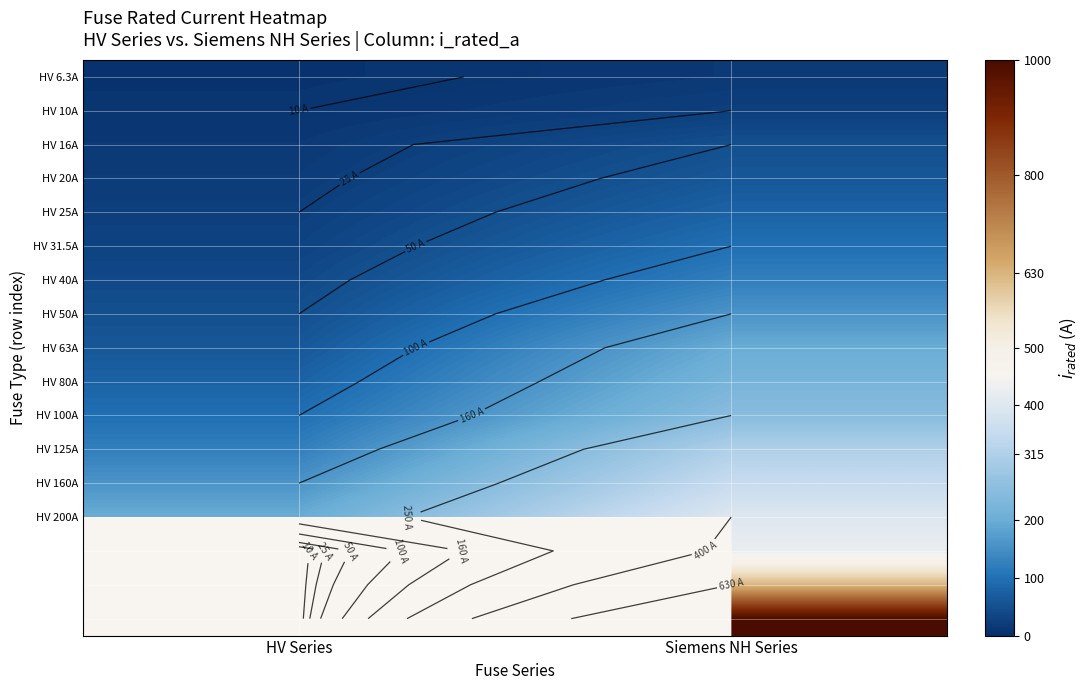

Rank the categories by HV 100A value from lowest to highest.

HV Series, Siemens NH Series